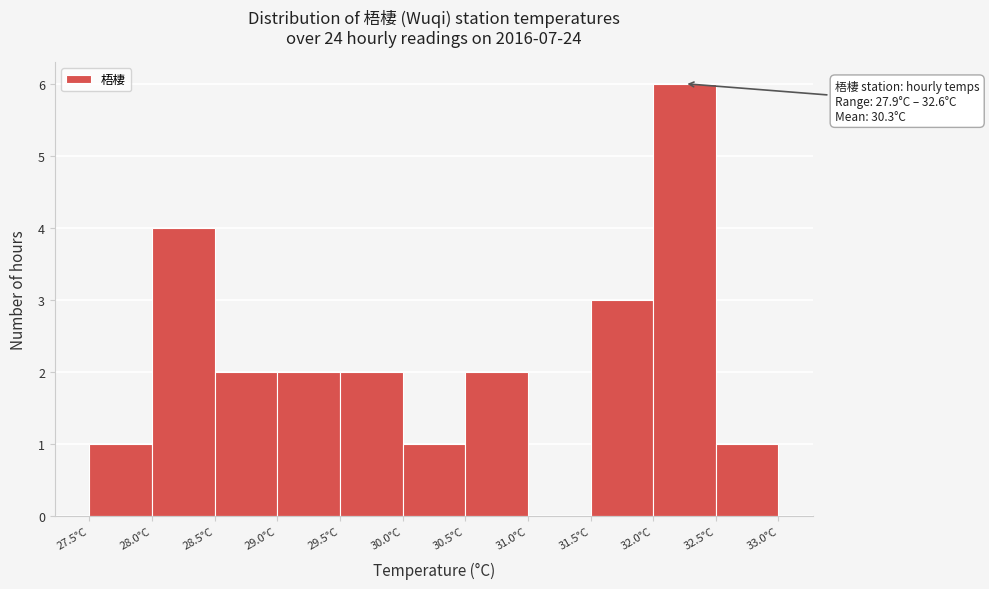

Which range on the x-axis has the tallest bar?

32.0 to 32.5